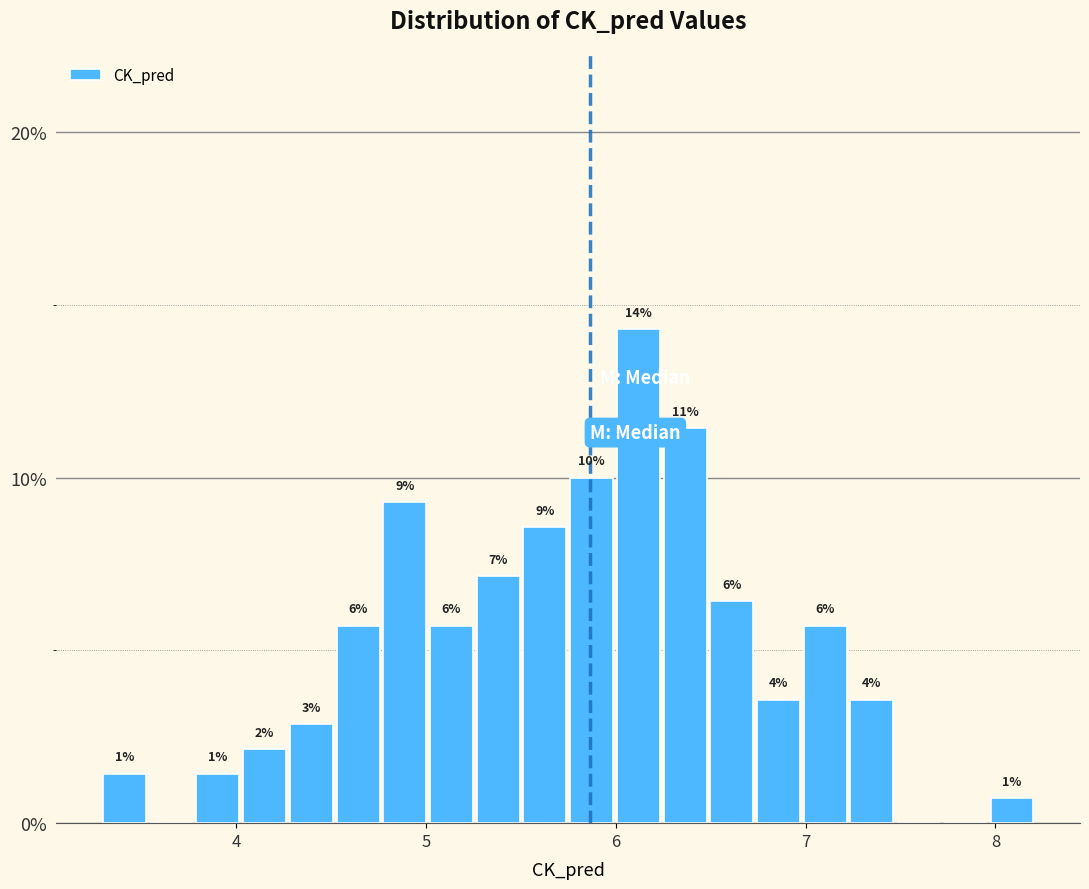

Around what value on the x-axis is the tallest bar? Give the approximate position of its centre, as read against the axis.

6.1